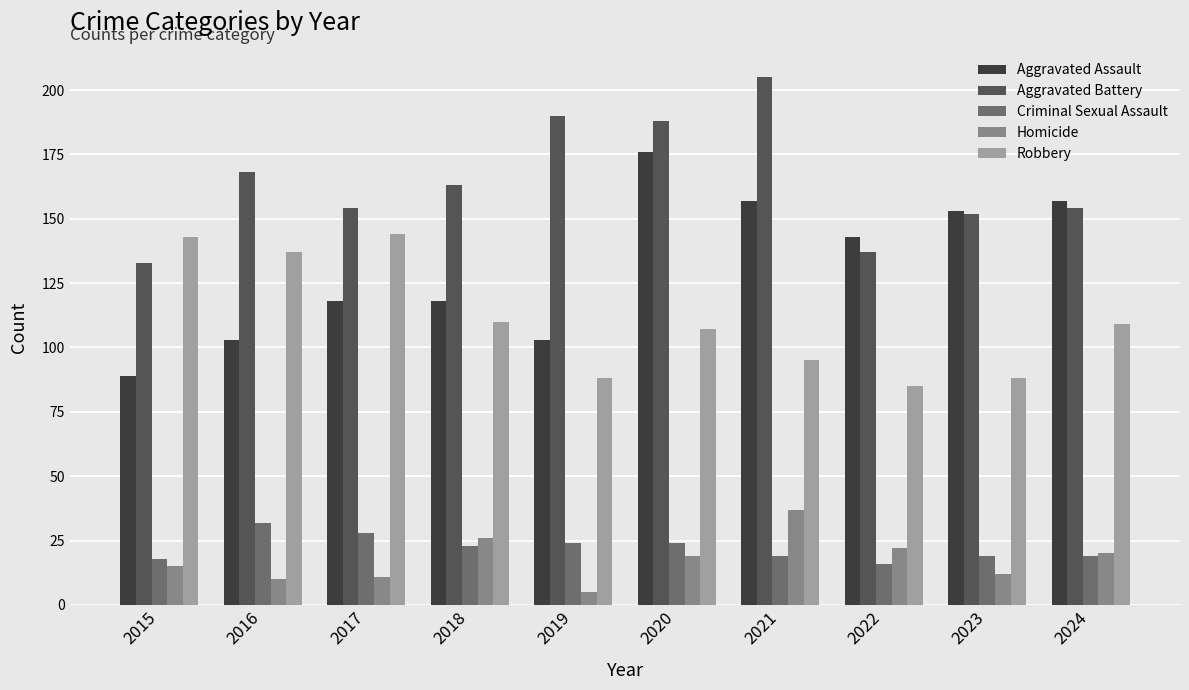

Read the Homicide value at 2022, to the nearest 5.

20